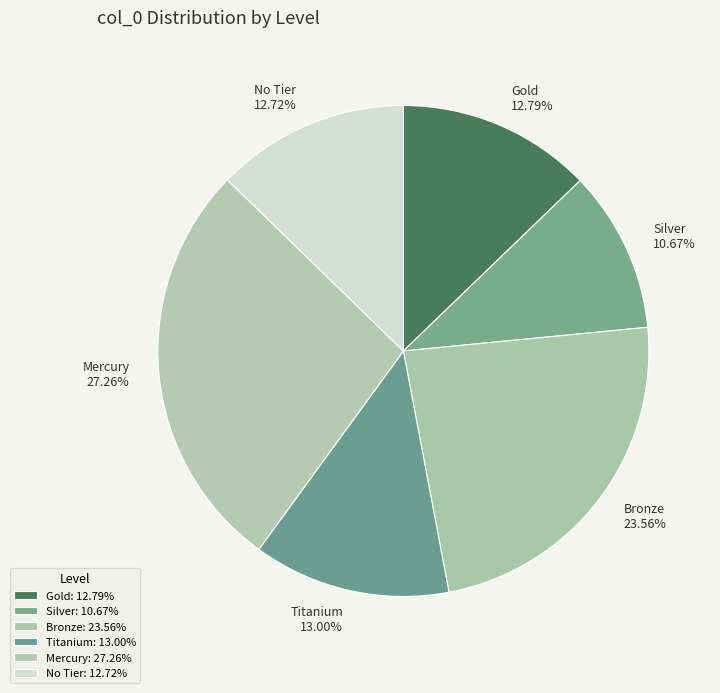

Do Silver and Gold together represent more than half of the pie?

No